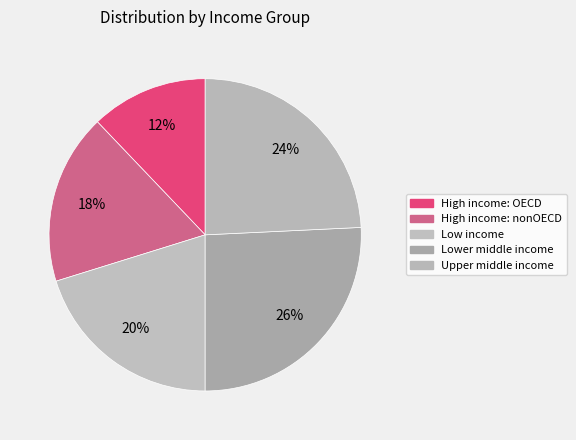

Which has a higher value, High income: nonOECD or Upper middle income?

Upper middle income